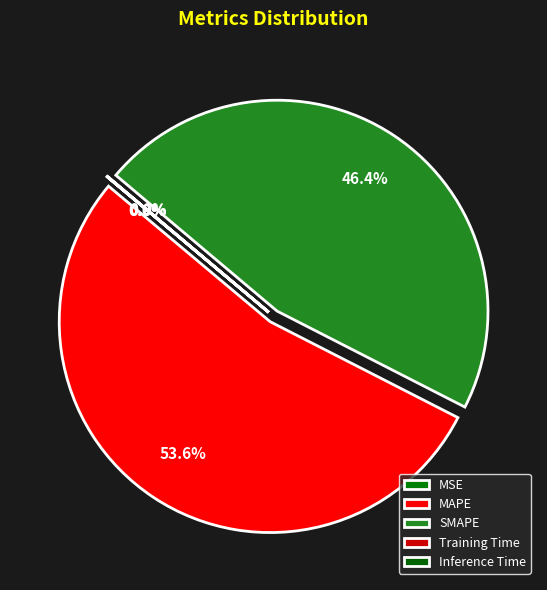

Does MAPE represent more than half of the total?

Yes